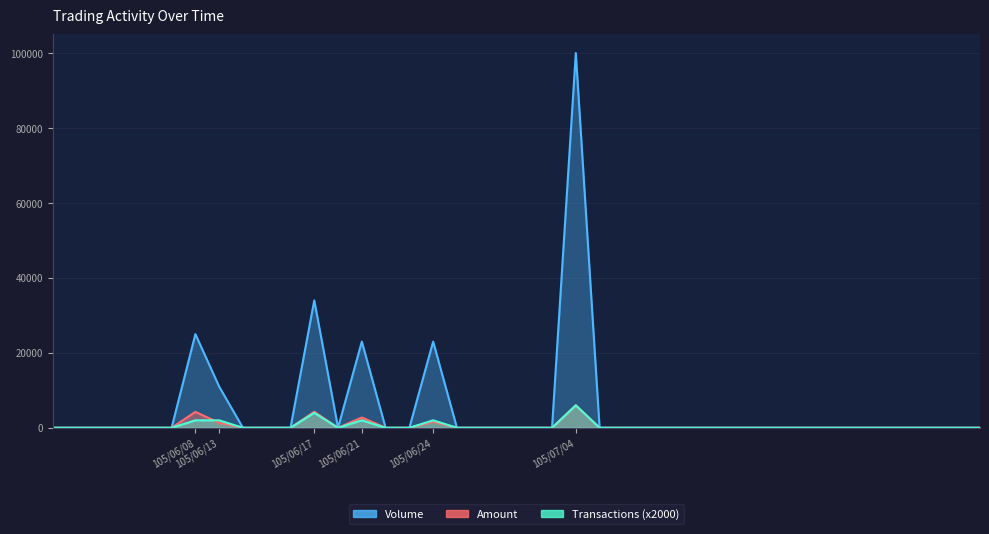

Between 105/06/07 and 105/06/13, which is larger?

105/06/13